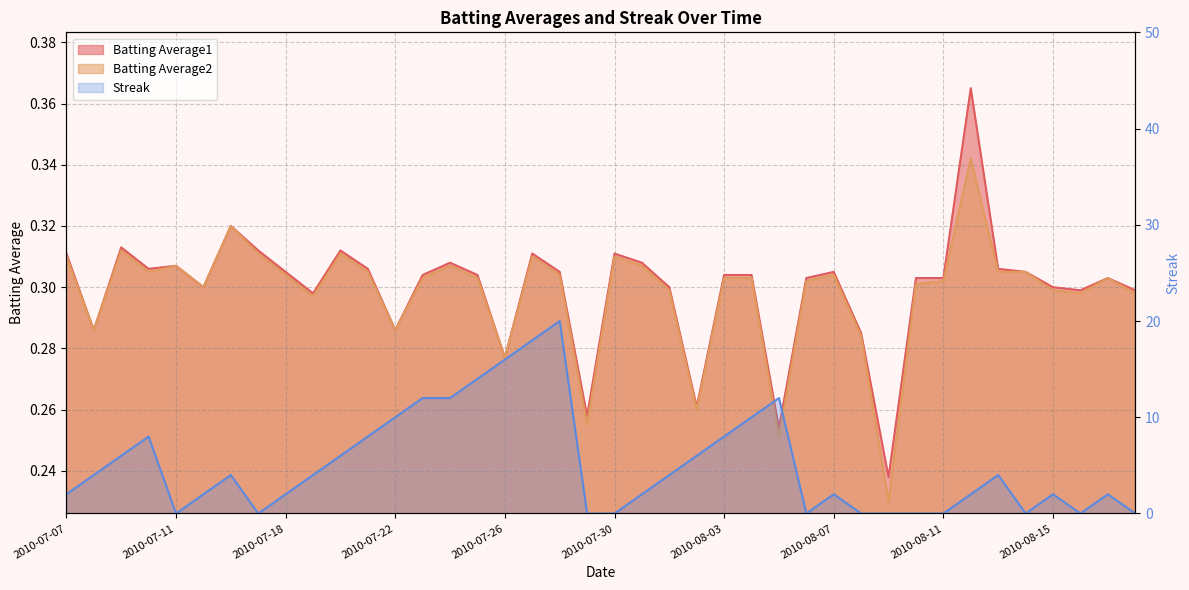

What is the label of the 7th point from the right?

2010-08-12